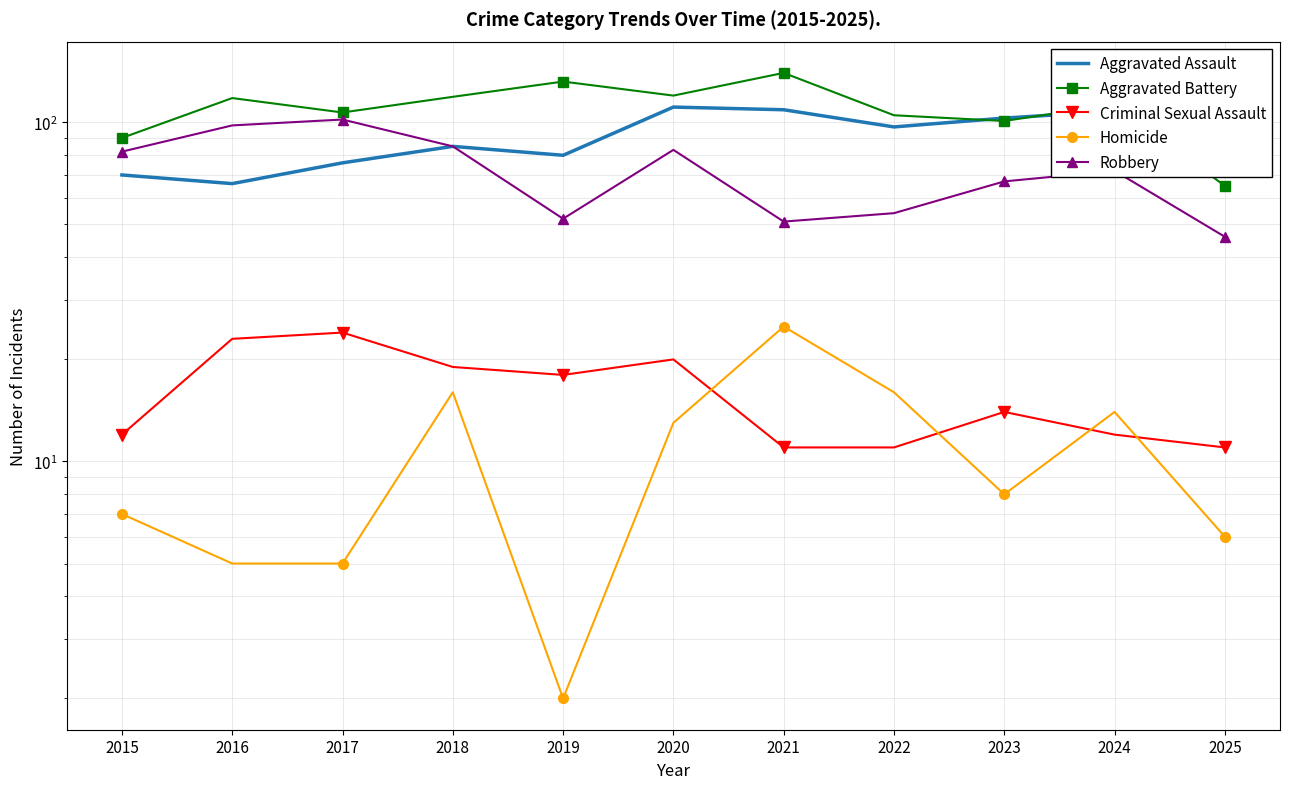

Where does the Aggravated Assault series first go above 85?

2020